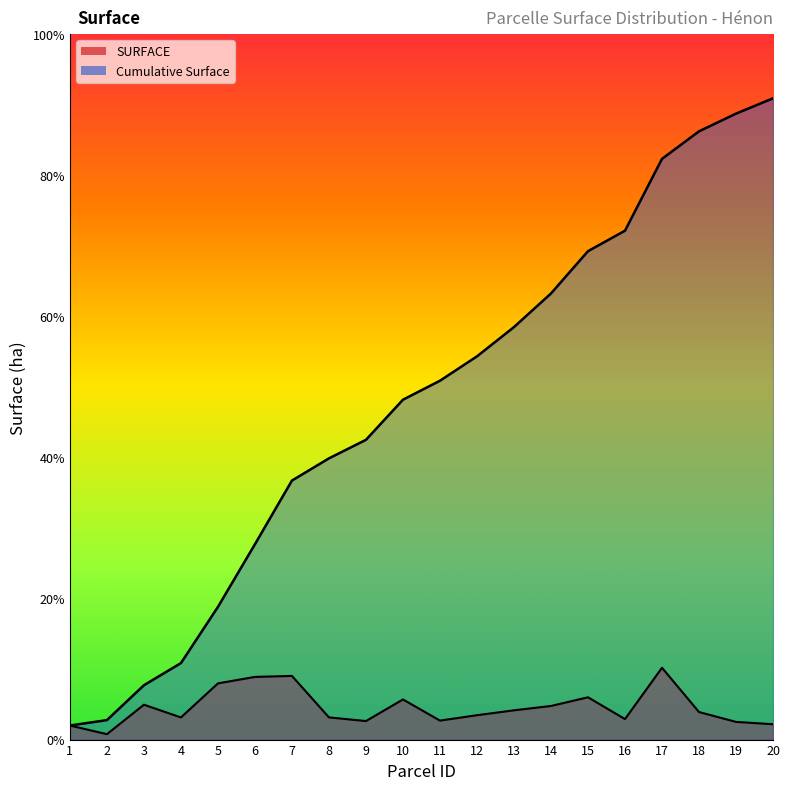

Reading right to left, extract all data points from this chart.

SURFACE: 0.2	0.2	0.3	0.9	0.3	0.5	0.4	0.4	0.3	0.2	0.5	0.2	0.3	0.8	0.8	0.7	0.3	0.4	0.1	0.2
Cumulative Surface: 8.1	7.9	7.7	7.3	6.4	6.2	5.6	5.2	4.8	4.5	4.3	3.8	3.6	3.3	2.5	1.7	1.0	0.7	0.2	0.2